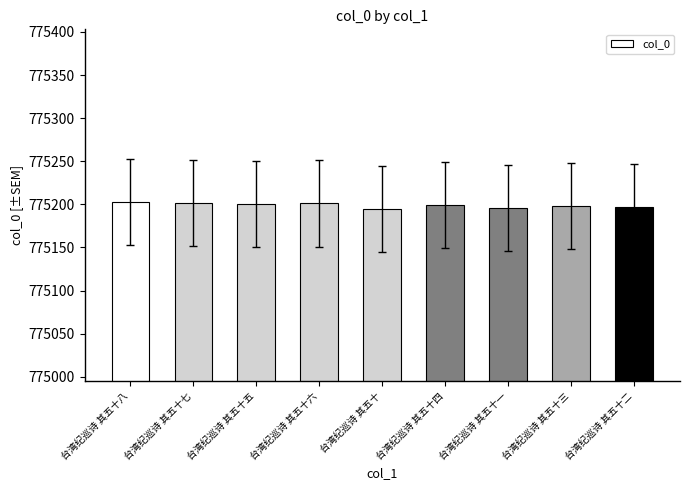

What is the smallest value displayed?

775195